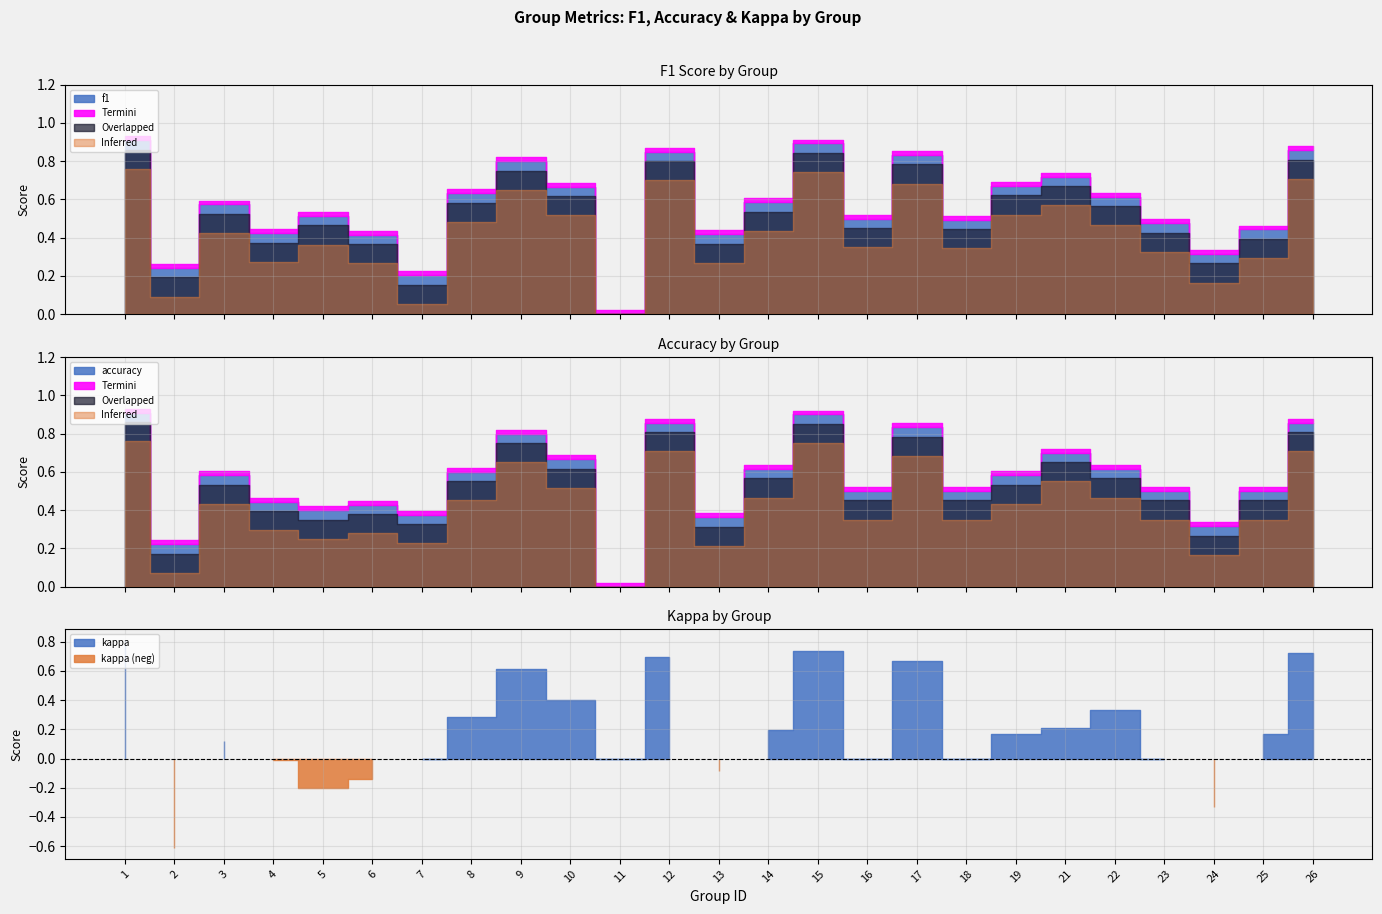

Reading left to right, list all the values displayed in this chart.

f1: 1=0.9	2=0.2	3=0.6	4=0.4	5=0.5	6=0.4	7=0.2	8=0.6	9=0.8	10=0.7	11=0.0	12=0.9	13=0.4	14=0.6	15=0.9	16=0.5	17=0.8	18=0.5	19=0.7	21=0.7	22=0.6	23=0.5	24=0.3	25=0.4	26=0.9
accuracy: 1=0.9	2=0.2	3=0.6	4=0.4	5=0.4	6=0.4	7=0.4	8=0.6	9=0.8	10=0.7	11=0.0	12=0.9	13=0.4	14=0.6	15=0.9	16=0.5	17=0.8	18=0.5	19=0.6	21=0.7	22=0.6	23=0.5	24=0.3	25=0.5	26=0.9
kappa: 1=0.8	2=-0.6	3=0.1	4=-0.0	5=-0.2	6=-0.1	7=0.0	8=0.3	9=0.6	10=0.4	11=0.0	12=0.7	13=-0.1	14=0.2	15=0.7	16=0.0	17=0.7	18=0.0	19=0.2	21=0.2	22=0.3	23=0.0	24=-0.3	25=0.2	26=0.7